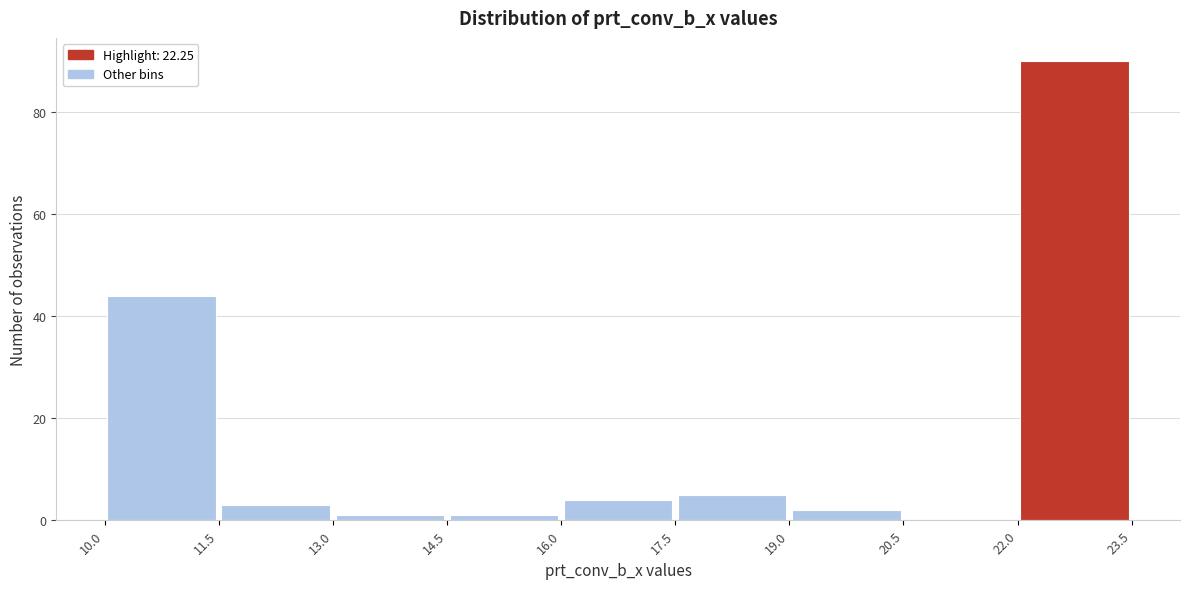

Reading left to right, list every bar in this chart as the range it spans on the x-axis followed by its height. The values are not printed on the chart, so give them approximately, as read against the axis.

10.0 to 11.5: 44
11.5 to 13.0: 4
13.0 to 14.5: under 2
14.5 to 16.0: under 2
16.0 to 17.5: 4
17.5 to 19.0: 6
19.0 to 20.5: 2
20.5 to 22.0: 0
22.0 to 23.5: 90